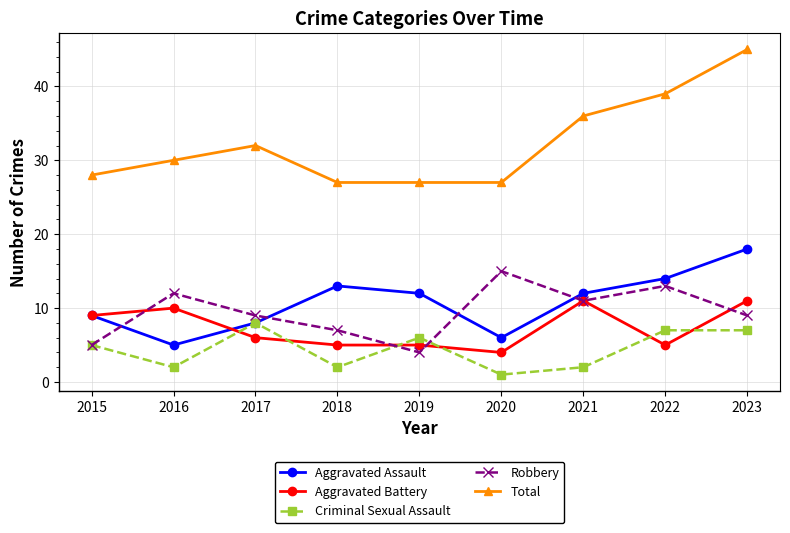

Reading right to left, transcribe all the data shown in this chart.

Aggravated Assault: 18	14	12	6	12	13	8	5	9
Aggravated Battery: 11	5	11	4	5	5	6	10	9
Criminal Sexual Assault: 7	7	2	1	6	2	8	2	5
Robbery: 9	13	11	15	4	7	9	12	5
Total: 45	39	36	27	27	27	32	30	28